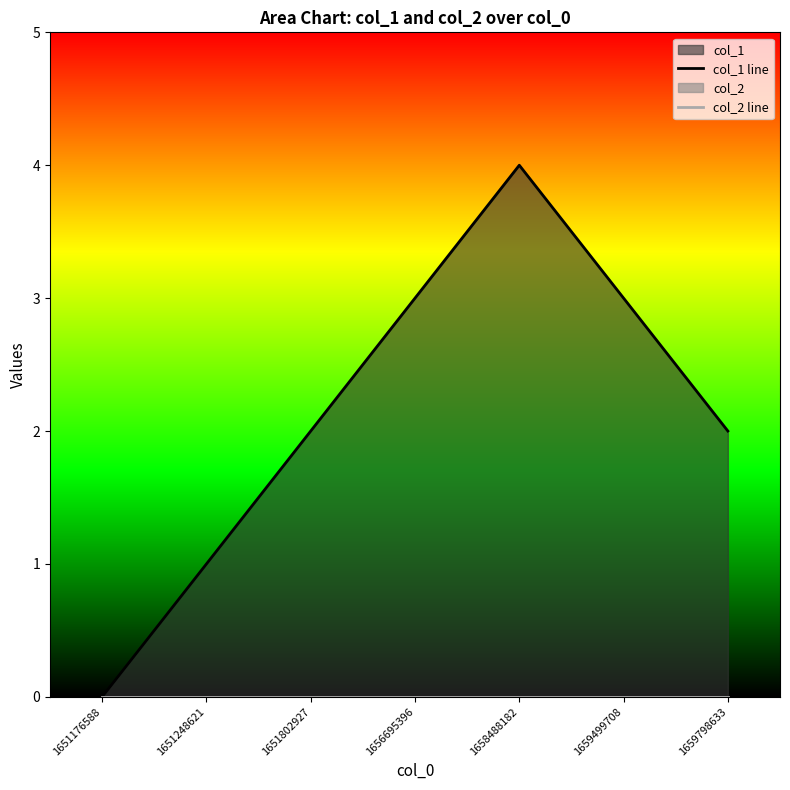

Which series has the largest total across all categories?

col_1 line